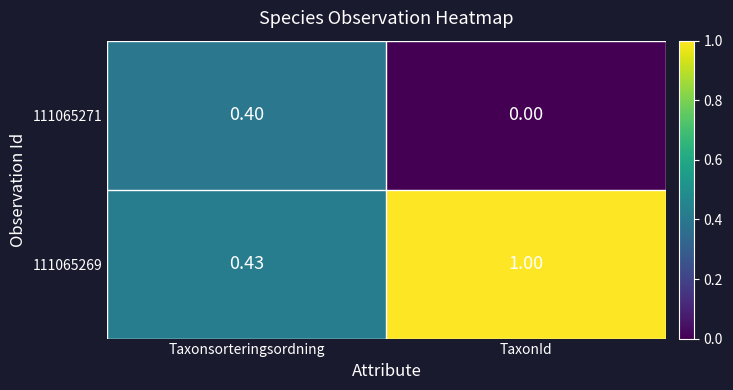

How many series are shown in this chart?

2